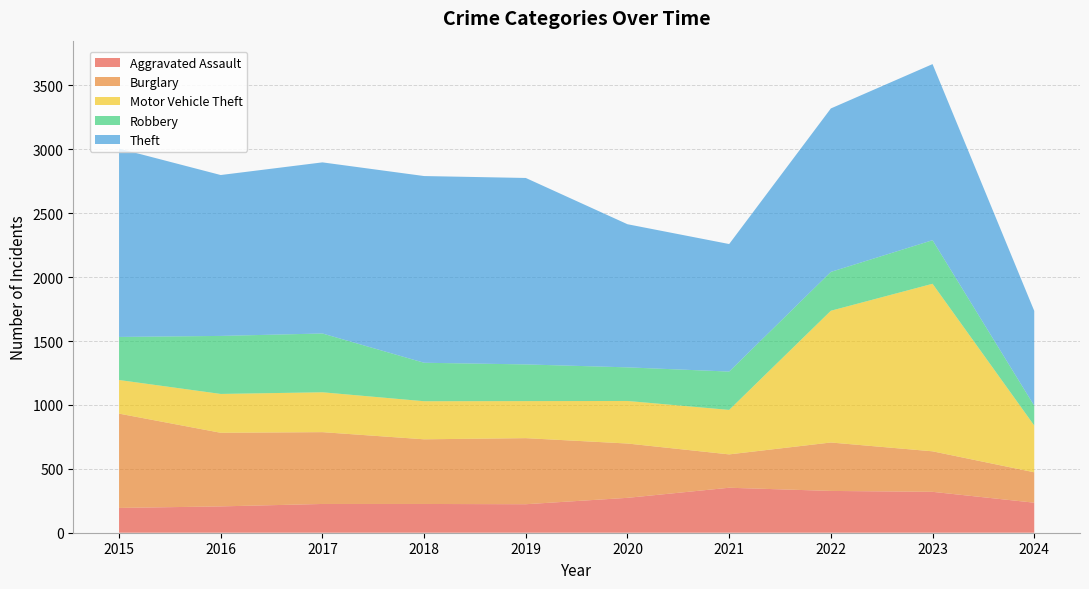

Reading left to right, transcribe all the data shown in this chart.

Aggravated Assault: 194	206	225	225	223	273	352	327	320	235
Burglary: 738	576	562	506	517	425	261	379	317	238
Motor Vehicle Theft: 263	304	312	298	290	333	348	1031	1311	366
Robbery: 337	454	460	301	287	263	300	304	341	155
Theft: 1474	1259	1339	1461	1459	1120	998	1279	1378	742